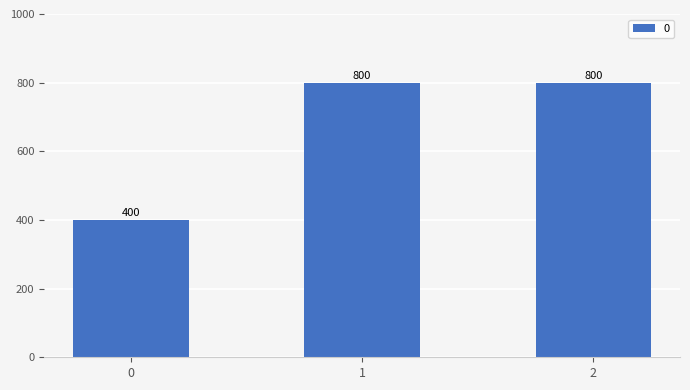

Does the chart contain any negative values?

No